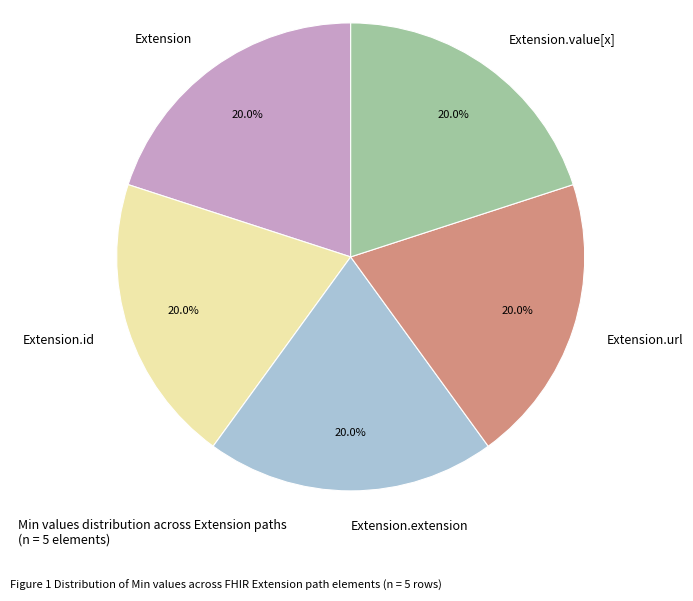

To the nearest percent, what percentage of the pie is Extension.value[x]?

20%